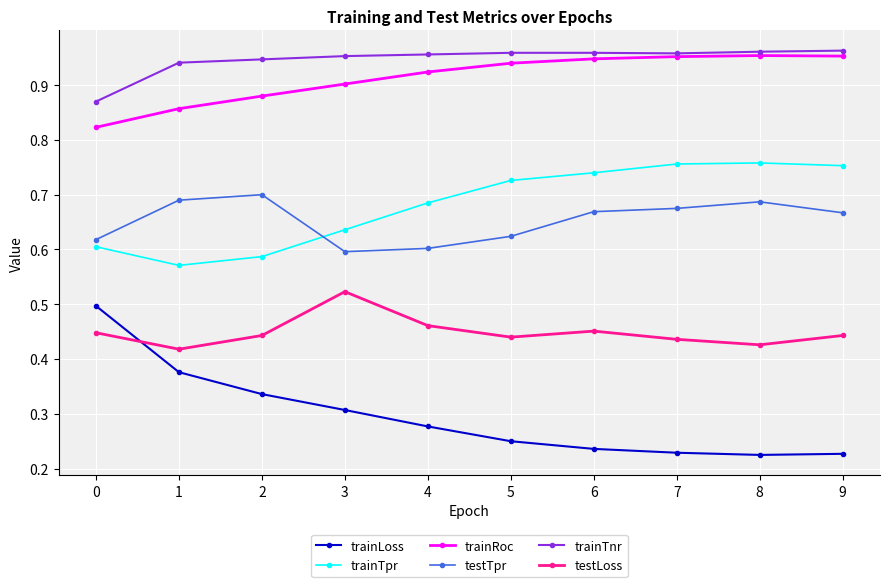

At how many categories does at least one series exceed 0?

10